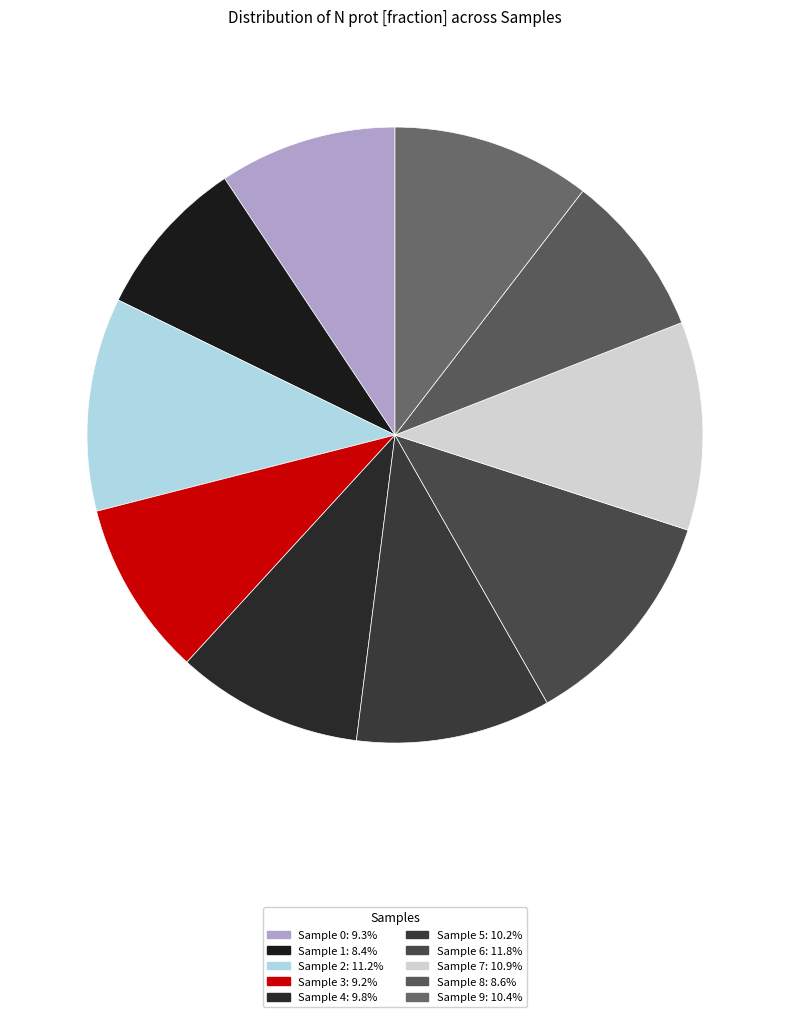

How many slices are in this pie chart?

10